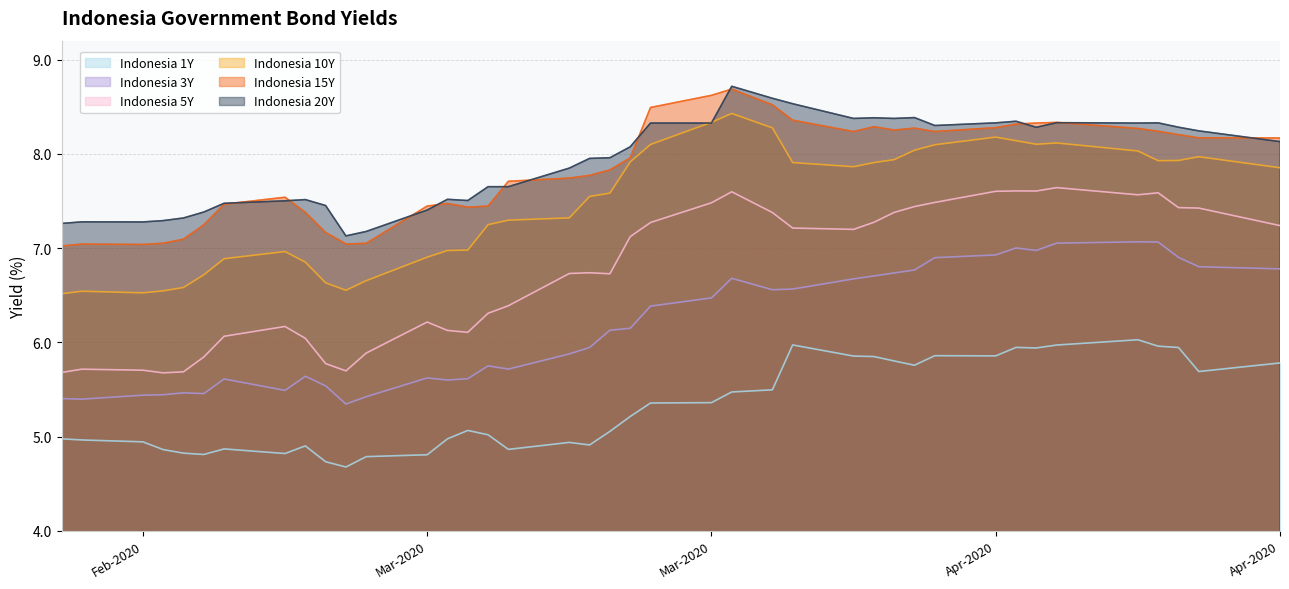

How many categories are shown in the chart?

40